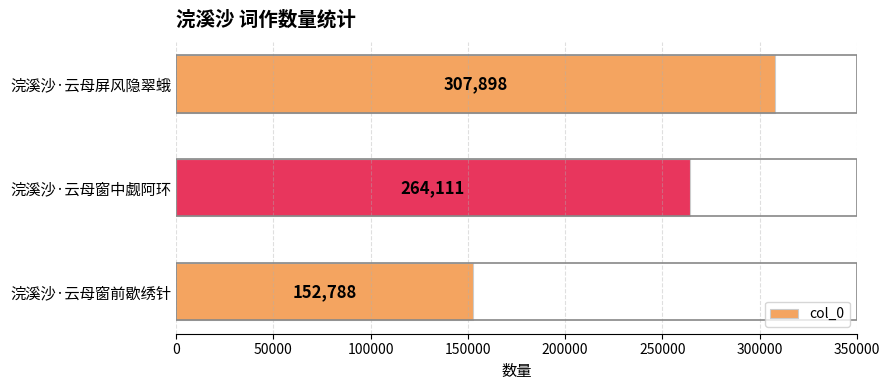

Approximately how many times larger is the value at 浣溪沙·云母窗前歇绣针 compared to 浣溪沙·云母屏风隐翠蛾?

0.5